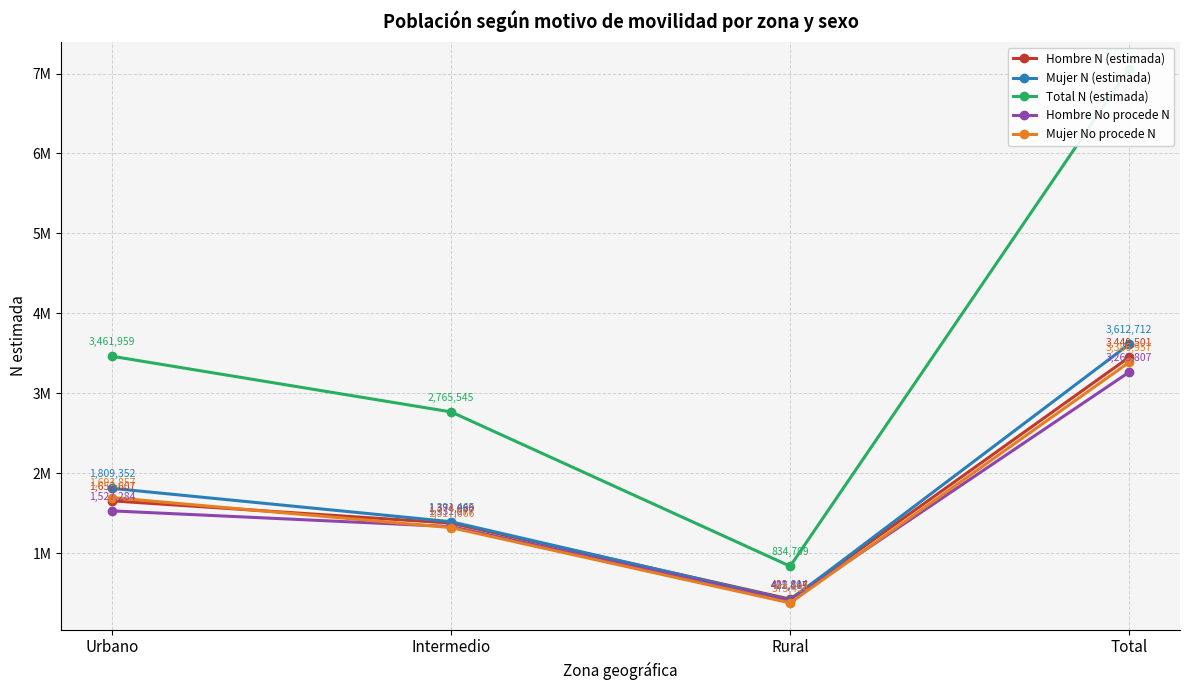

At Total, list the series in order from smallest to largest.

Hombre No procede N, Mujer No procede N, Hombre N (estimada), Mujer N (estimada), Total N (estimada)